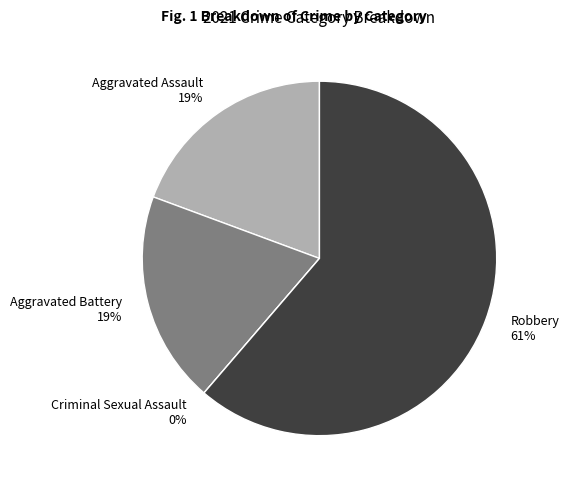

To the nearest percent, what is the combined percentage of Robbery and Criminal Sexual Assault?

61%